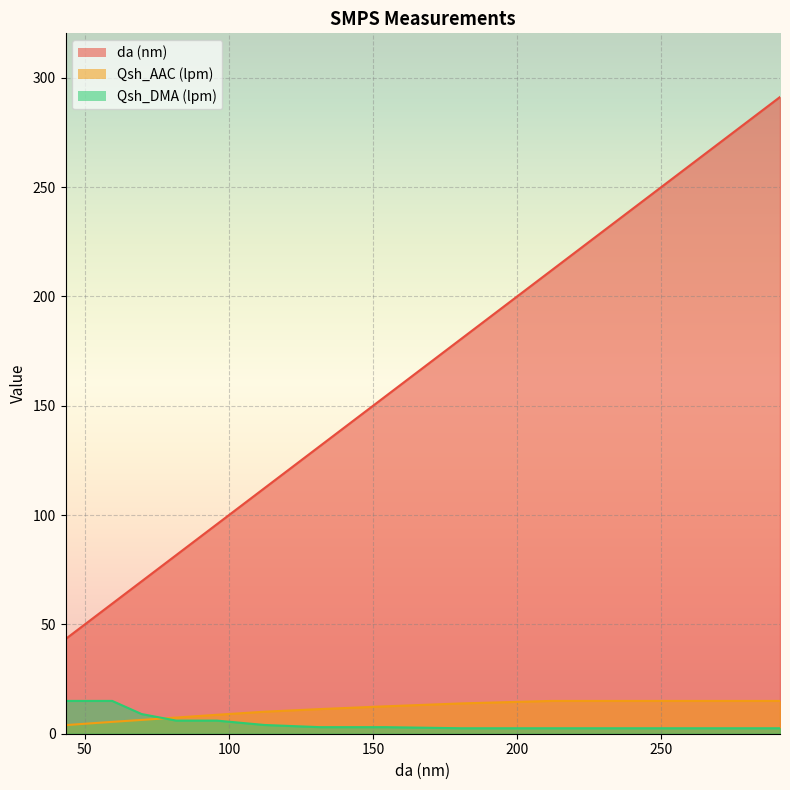

What is the total value across all series at 69.7?

85.0